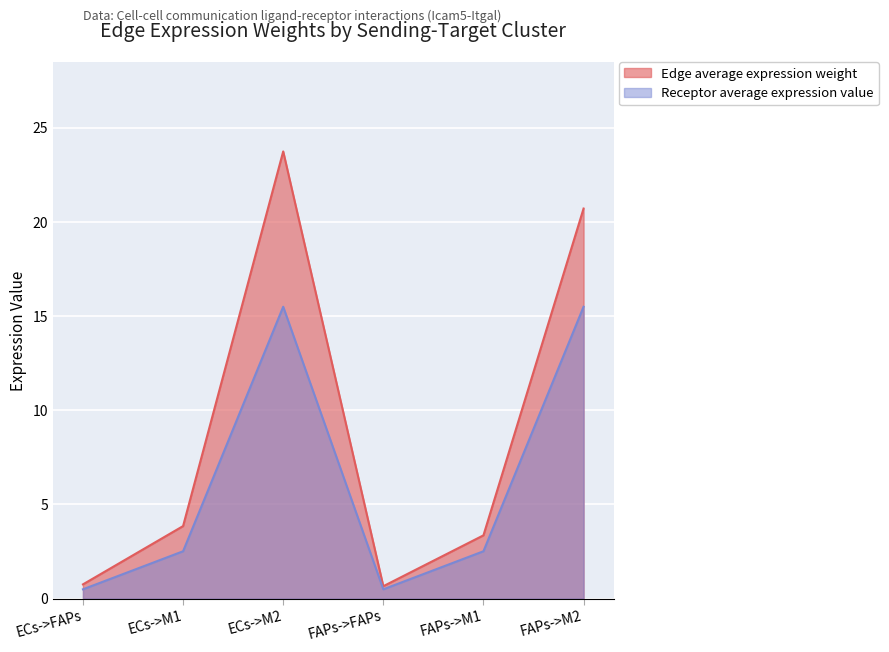

In Edge average expression weight, how many points are higher than both neighbors (excluding endpoints)?

1